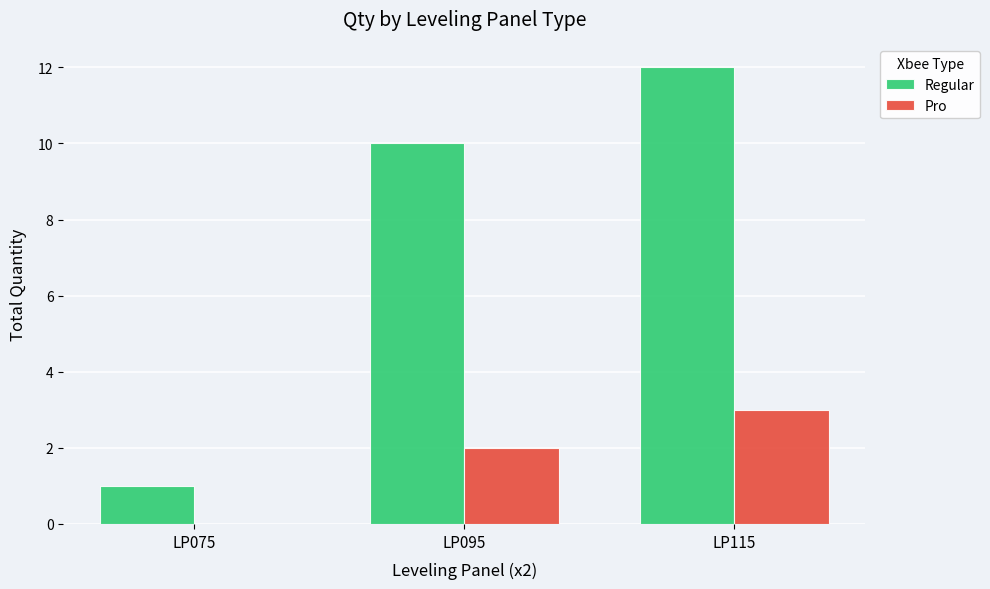

Is the value of Pro at LP115 greater than the value of Regular at LP095?

No